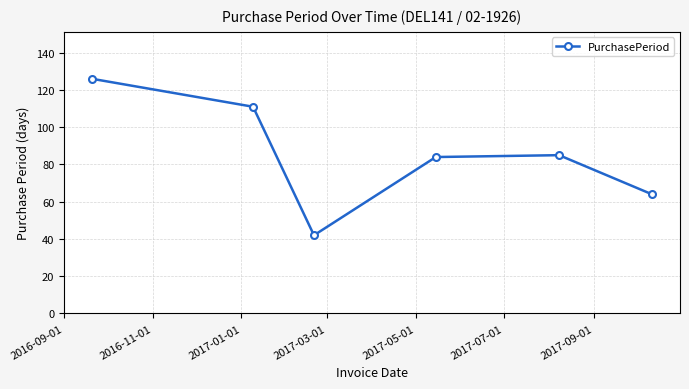

How many values are below 85?

3